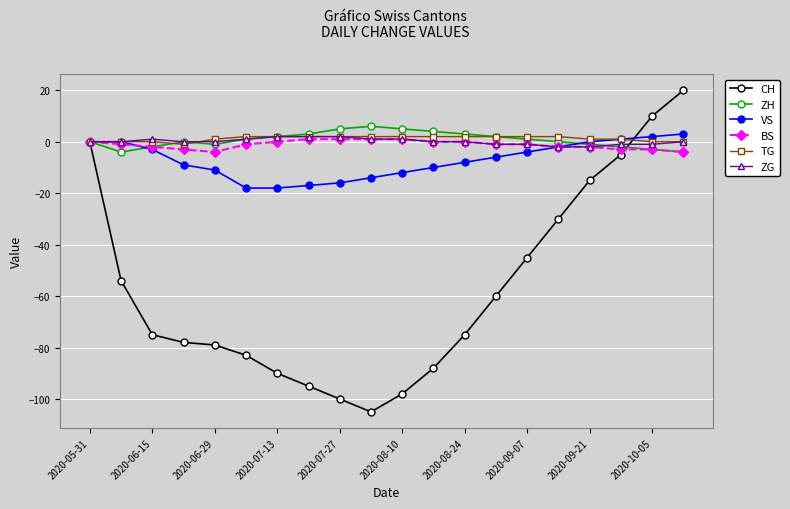

Which series has the largest range (max minus min)?

CH